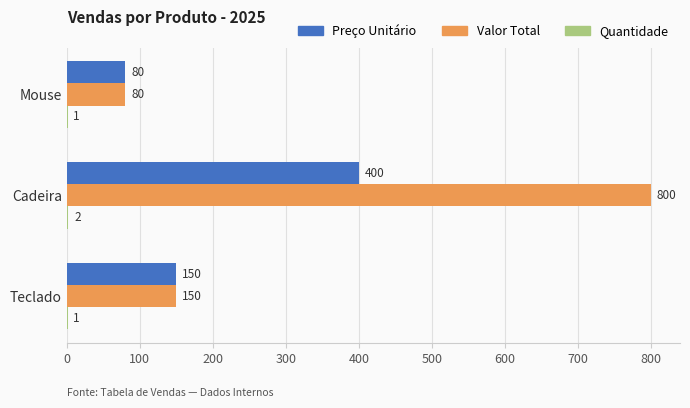

Count the number of categories in the chart.

3